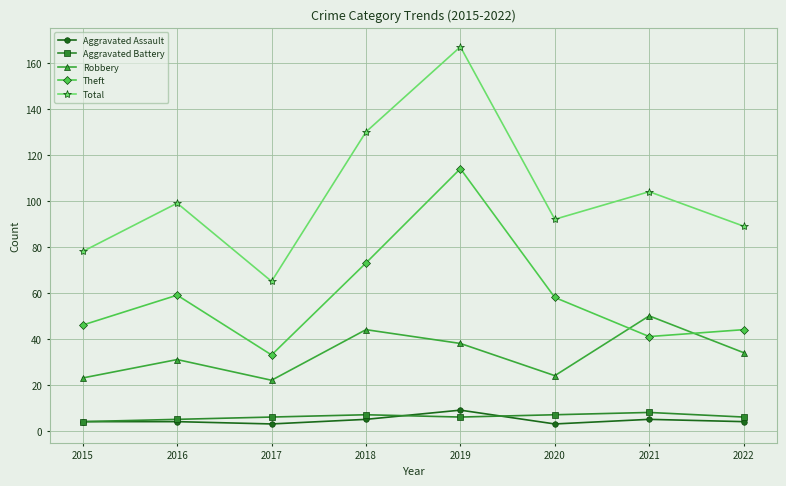

At how many categories does at least one series exceed 151?

1